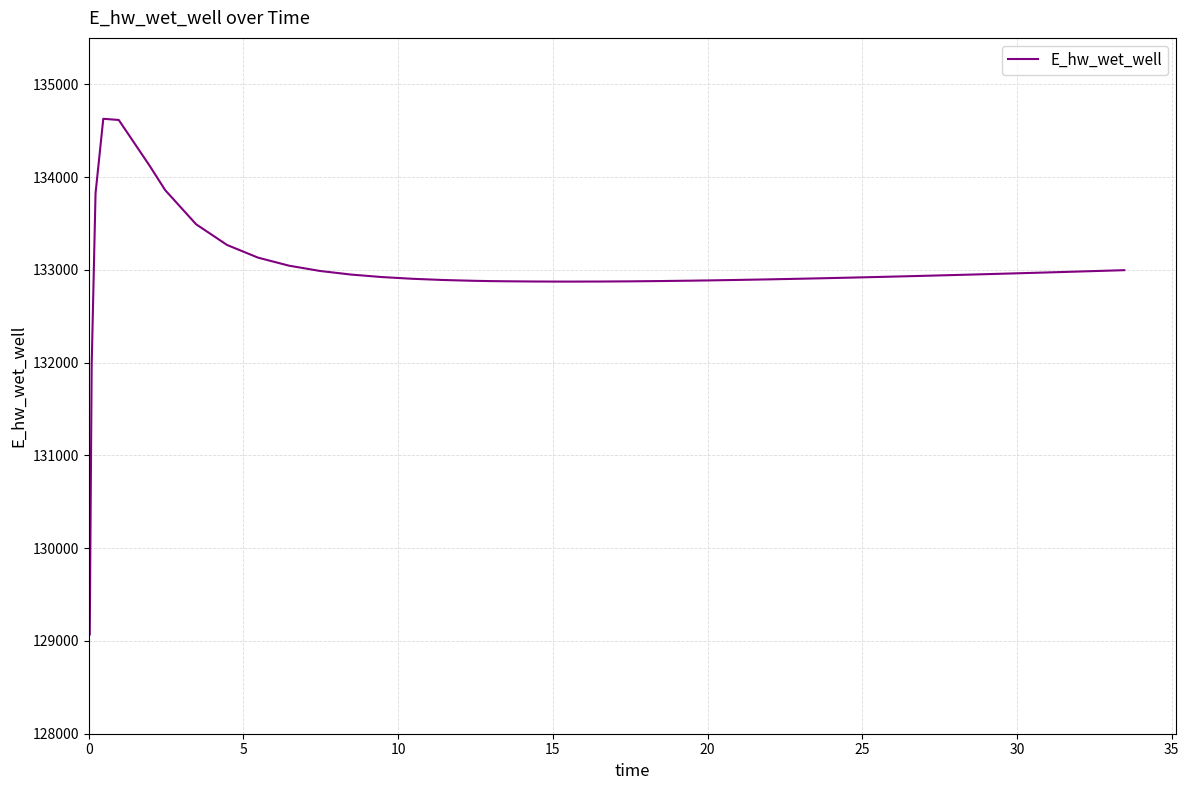

What is the smallest value displayed?

129070.3